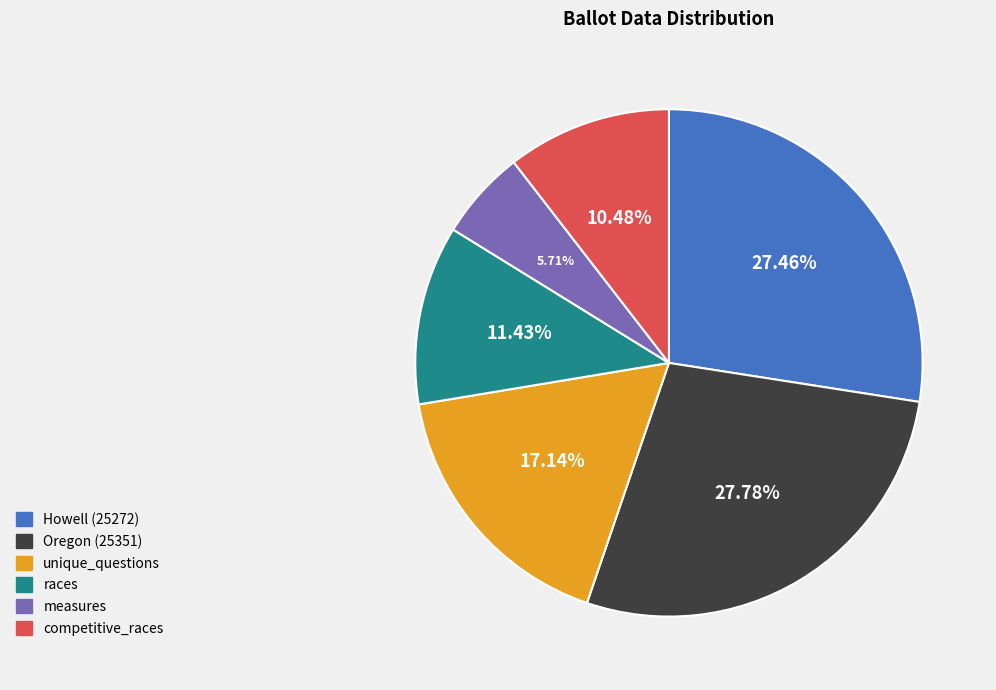

How many segments does this pie chart have?

6